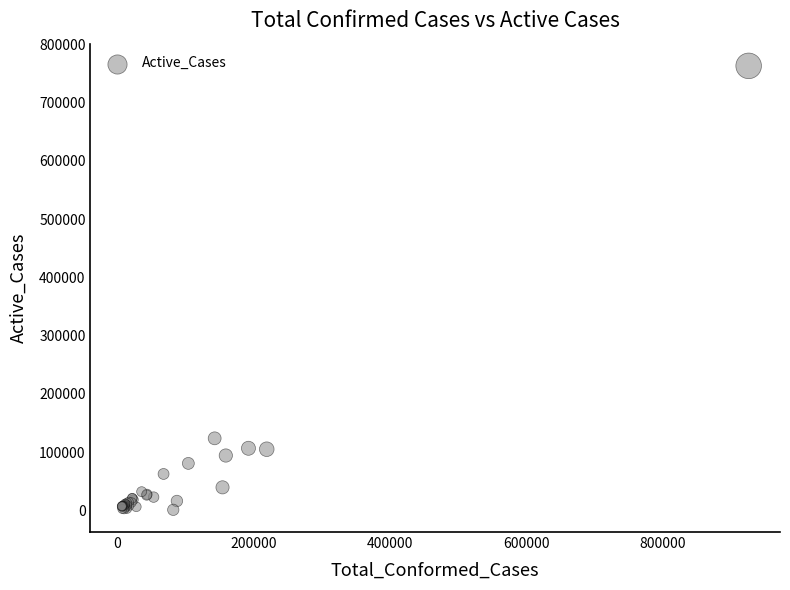

What Y value in the scatter plot is closest to 381973?

123614